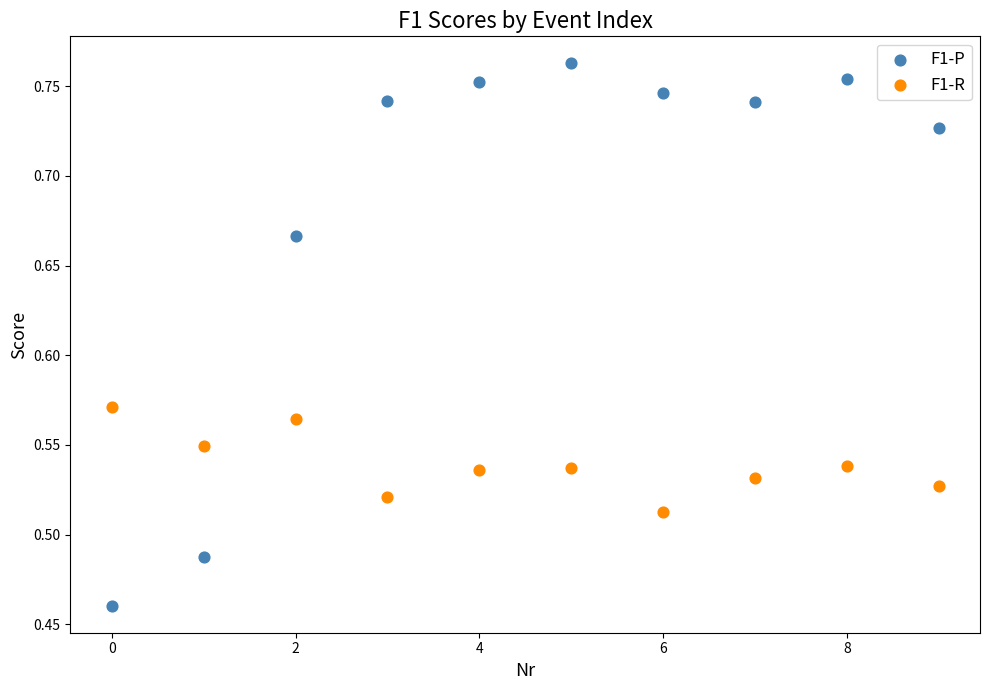

Which series has the widest spread of Y values?

F1-P